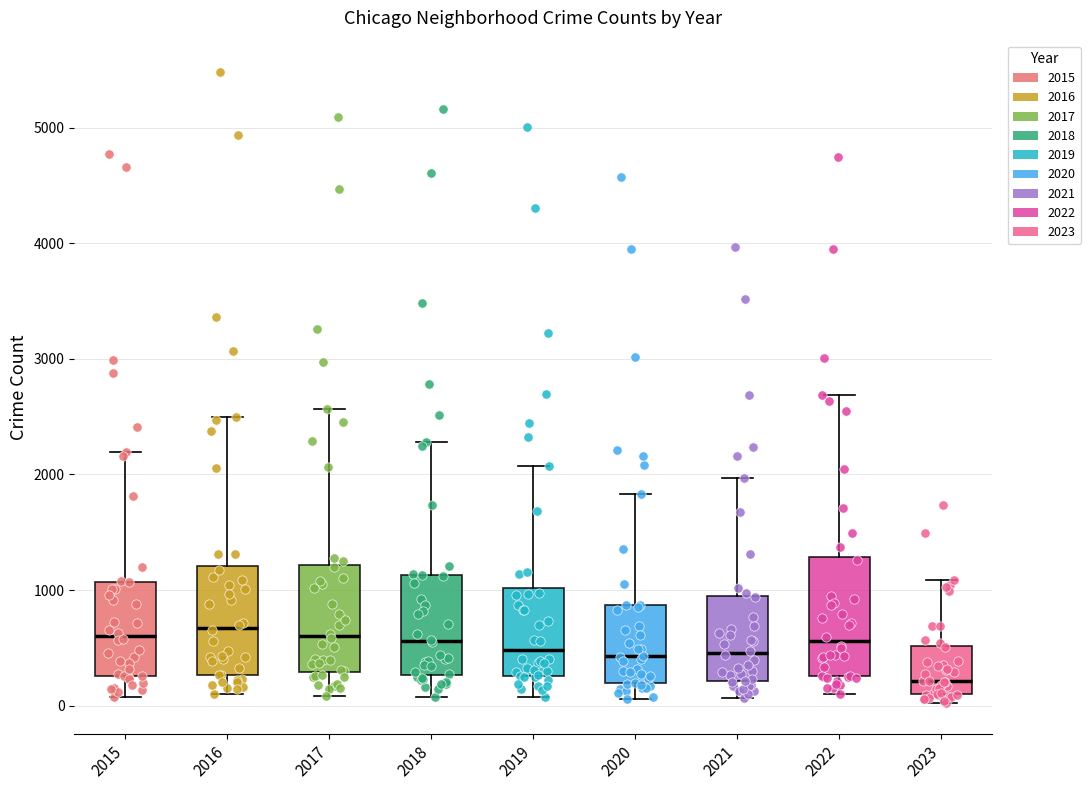

Where is the lower edge of the box at x = 2018 on the y-axis? The values are not printed on the chart, so give them approximately, as read against the axis.

300